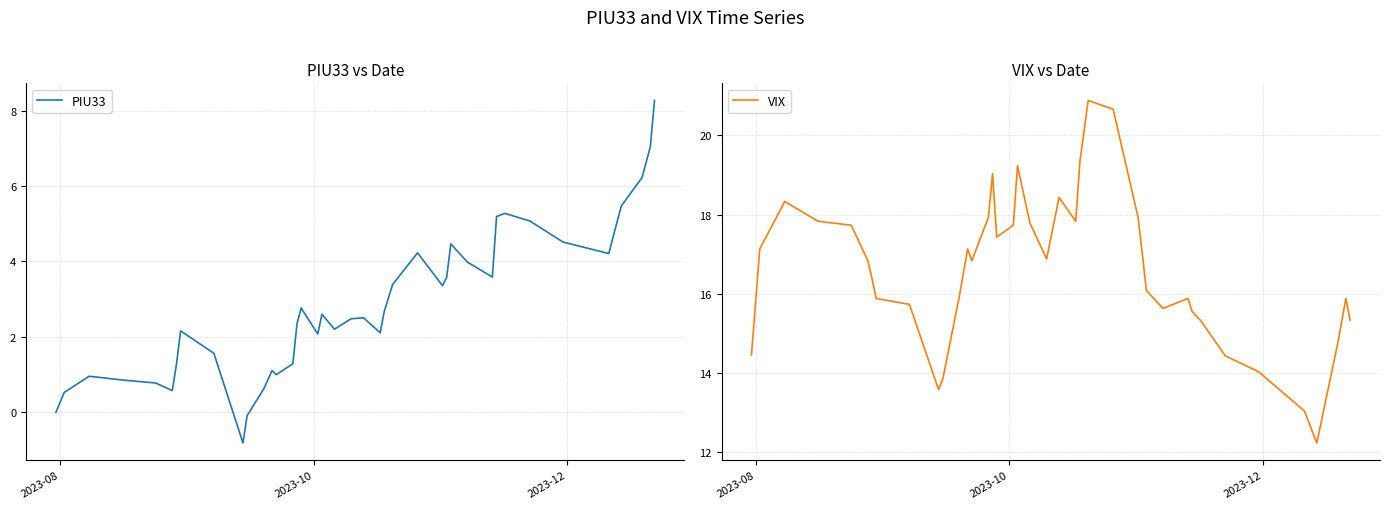

True or false: VIX has more than 2 interior local peaks.

True